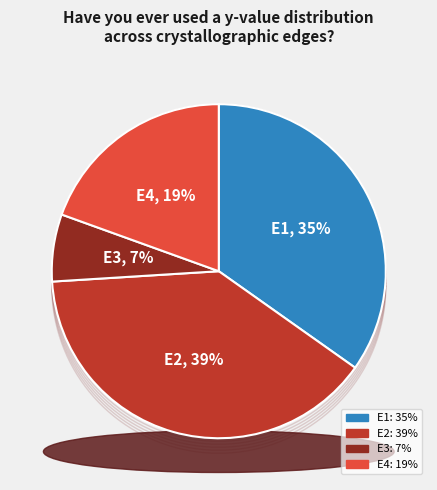

Between E1 and E2, which is larger?

E2